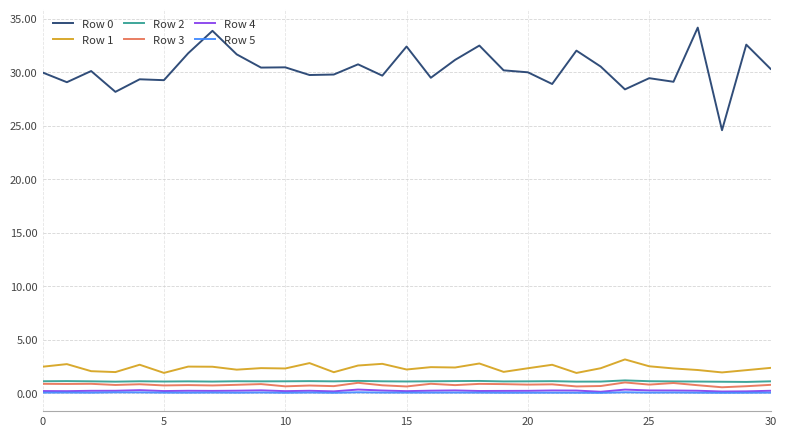

What is the minimum value for Row 1?

1.9